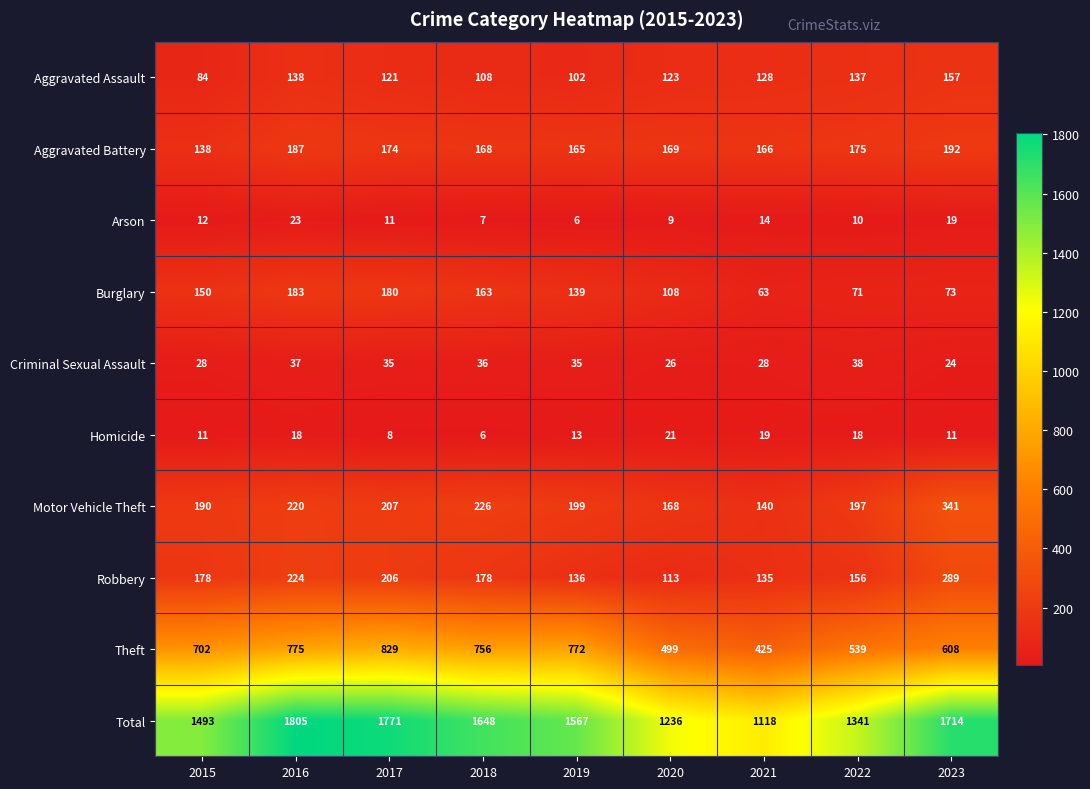

List the series in order of their peak value, highest first.

Total, Theft, Motor Vehicle Theft, Robbery, Aggravated Battery, Burglary, Aggravated Assault, Criminal Sexual Assault, Arson, Homicide